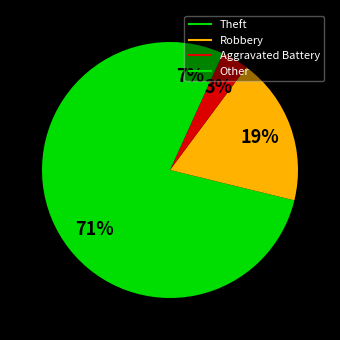

Is there a majority slice in this chart?

Yes